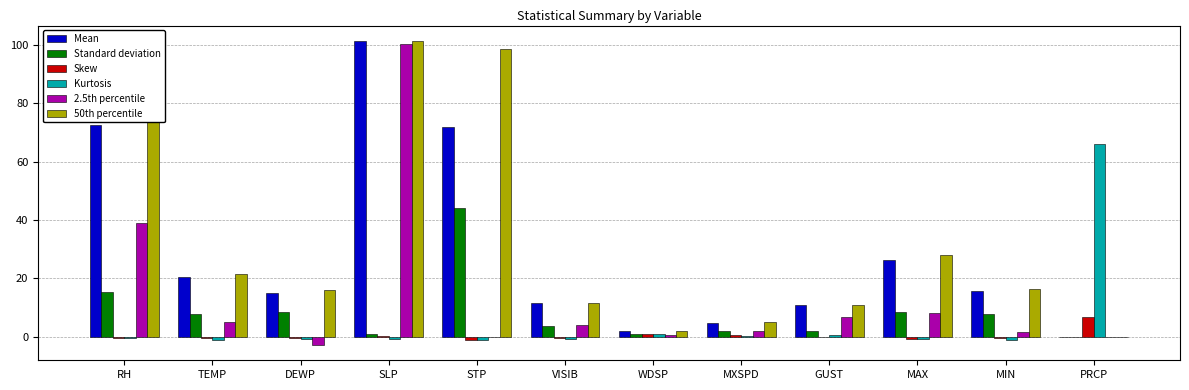

What is the average value of the 2.5th percentile series?

13.7